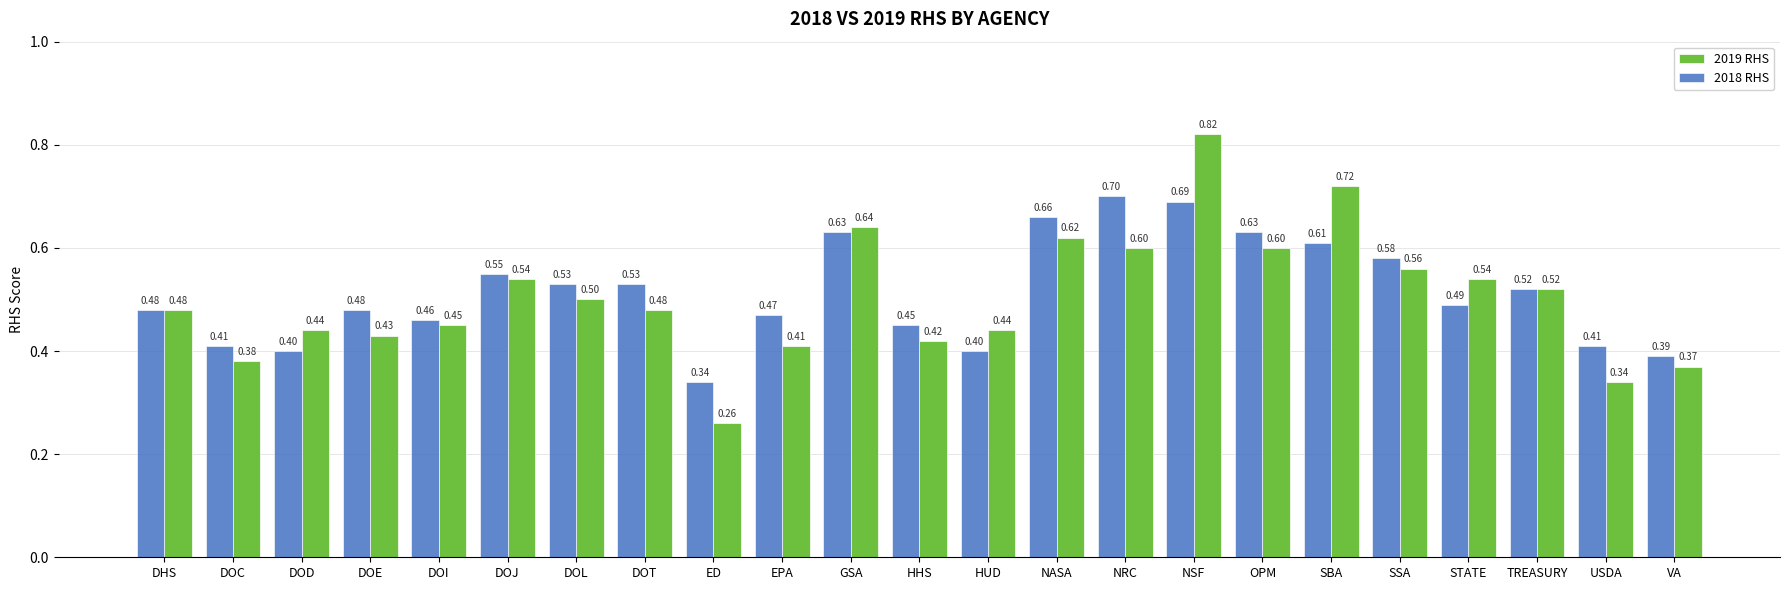

What is the difference between the second highest and minimum values in the 2019 RHS series?

0.5